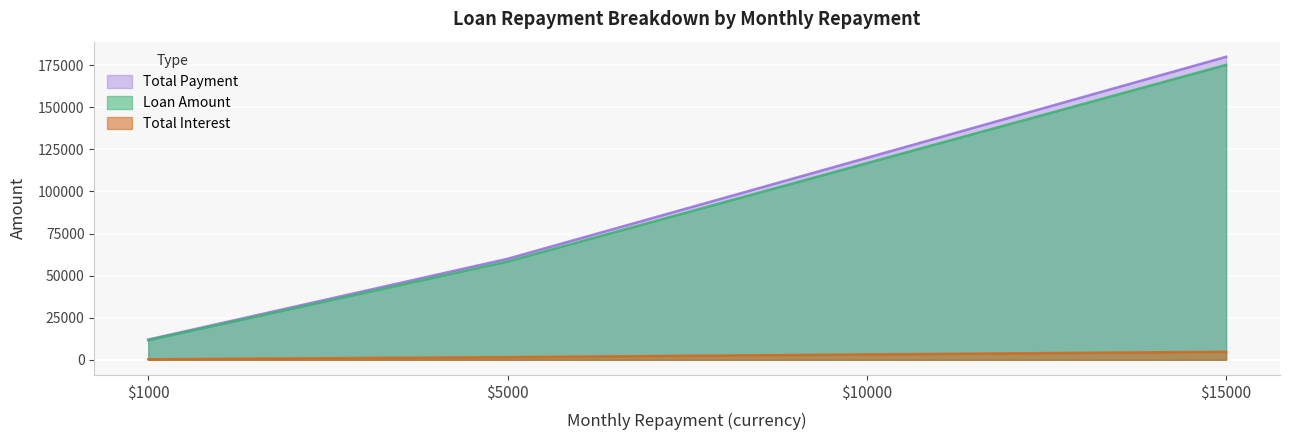

Which series has the largest total across all categories?

Total Payment